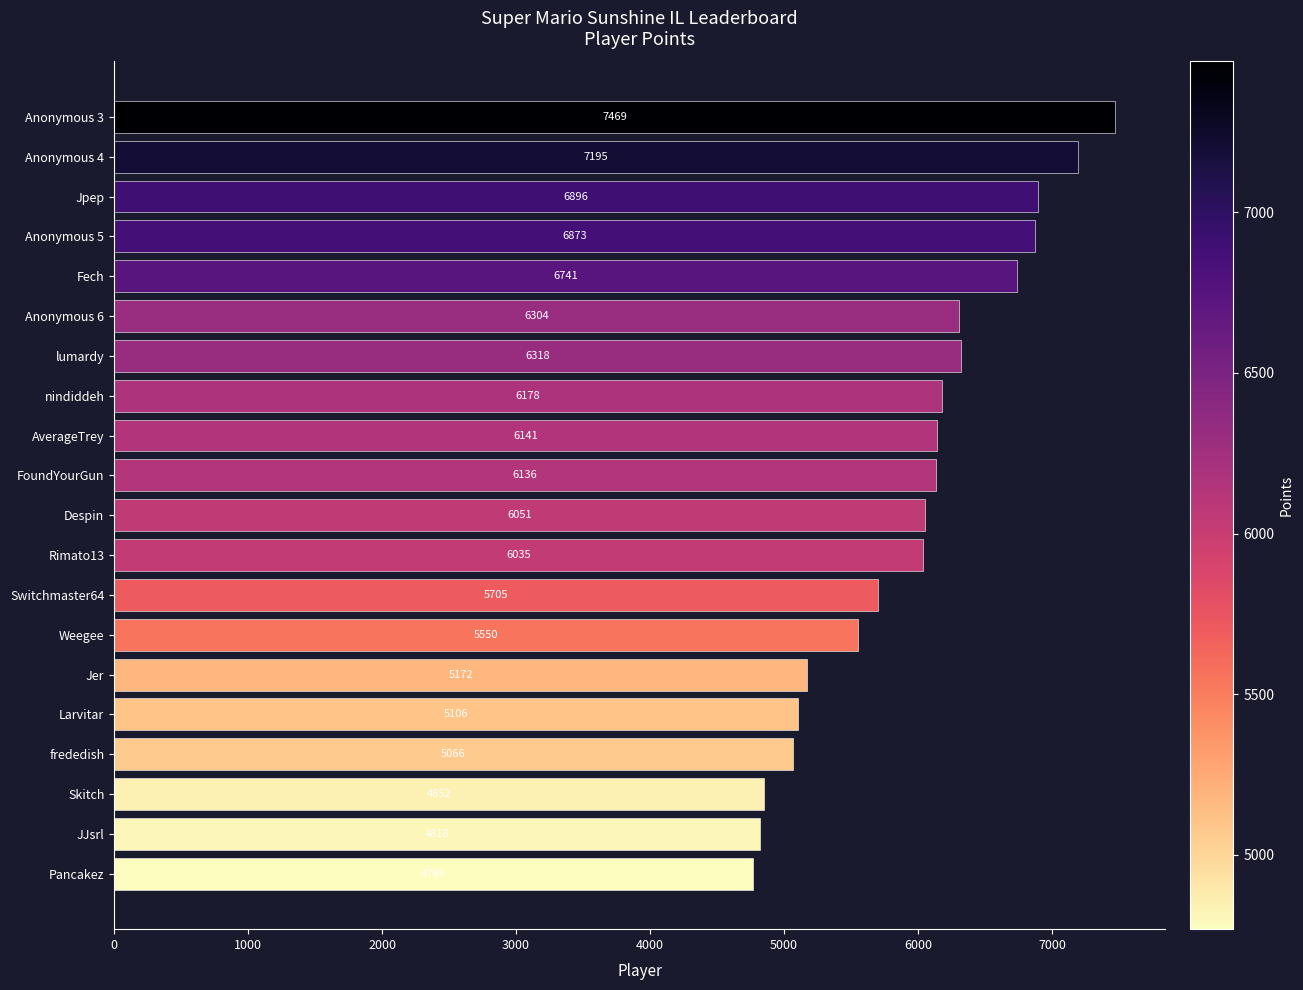

Reading top to bottom, list all the values displayed in this chart.

Anonymous 3=7469	Anonymous 4=7195	Jpep=6896	Anonymous 5=6873	Fech=6741	Anonymous 6=6304	lumardy=6318	nindiddeh=6178	AverageTrey=6141	FoundYourGun=6136	Despin=6051	Rimato13=6035	Switchmaster64=5705	Weegee=5550	Jer=5172	Larvitar=5106	frededish=5066	Skitch=4852	JJsrl=4818	Pancakez=4769